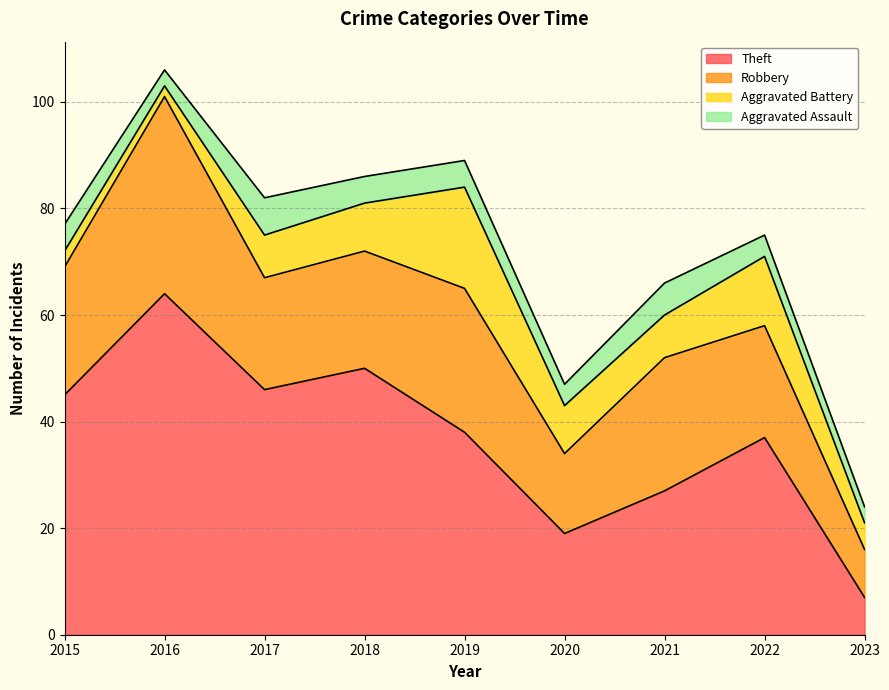

True or false: Robbery has more than 1 points higher than both neighbors.

True